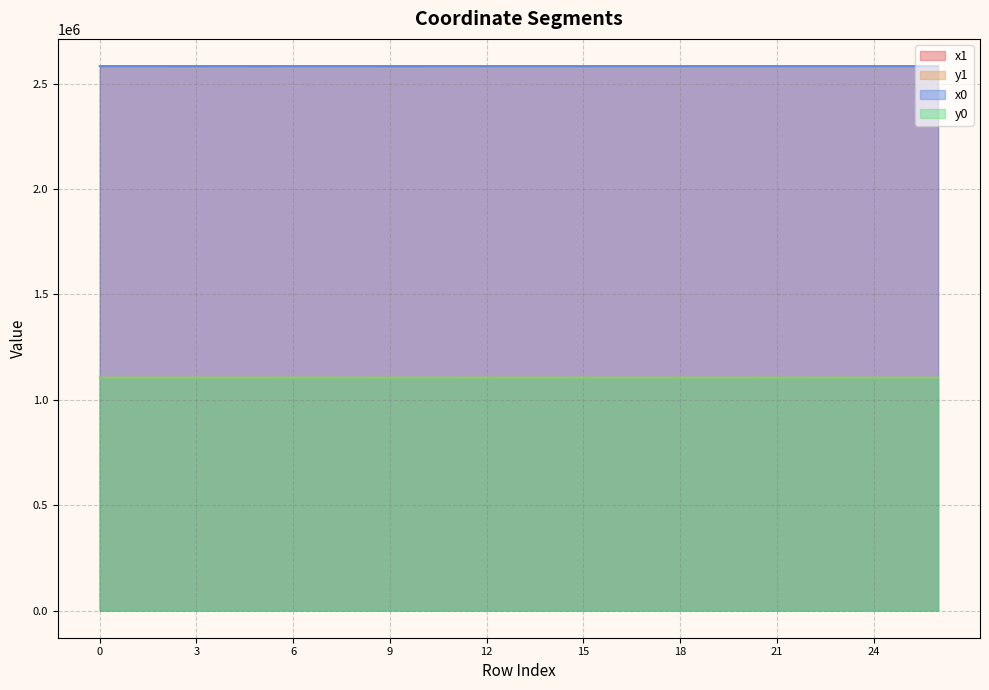

Where does the x0 series first go above 2583284?

5